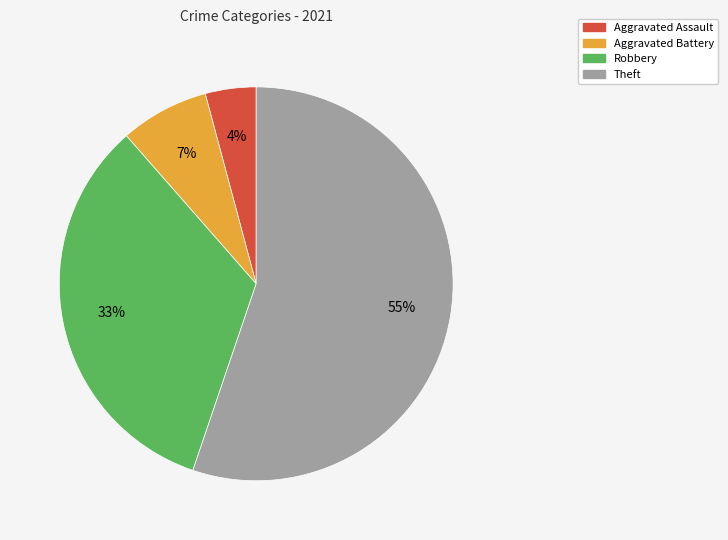

Do Theft and Aggravated Battery together represent more than half of the pie?

Yes